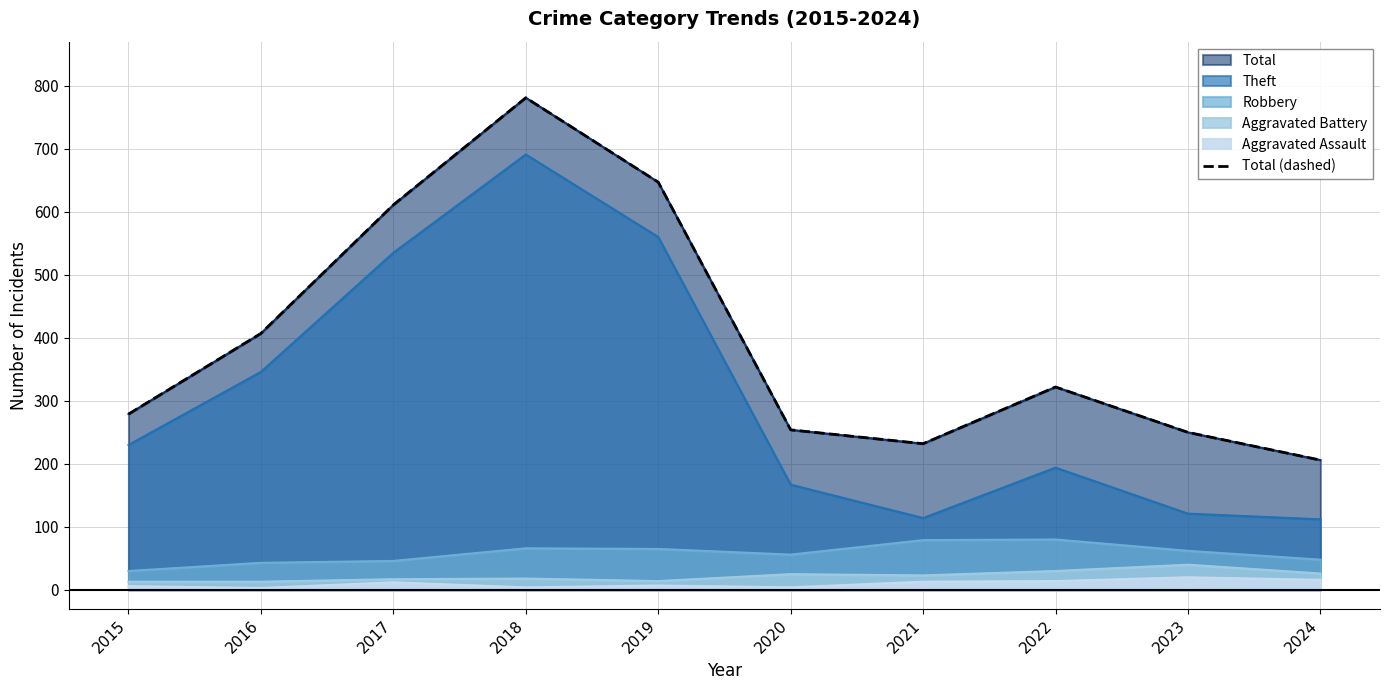

At which label is the value closest to 493?

2016